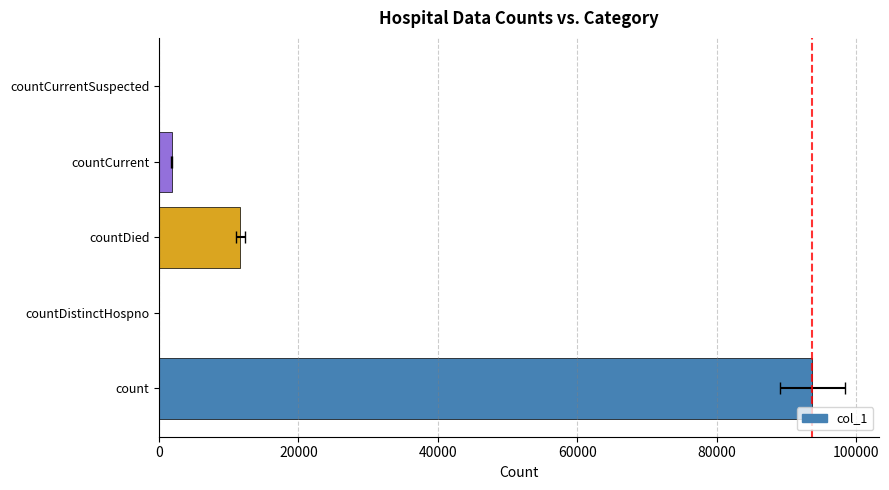

How many positive values are there?

3